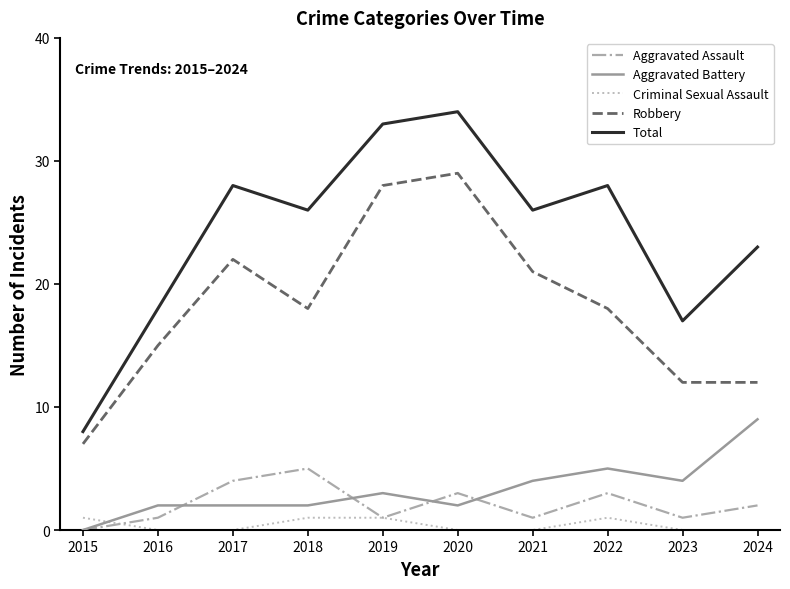

Where do Criminal Sexual Assault and Aggravated Battery first cross each other?

2015 and 2016